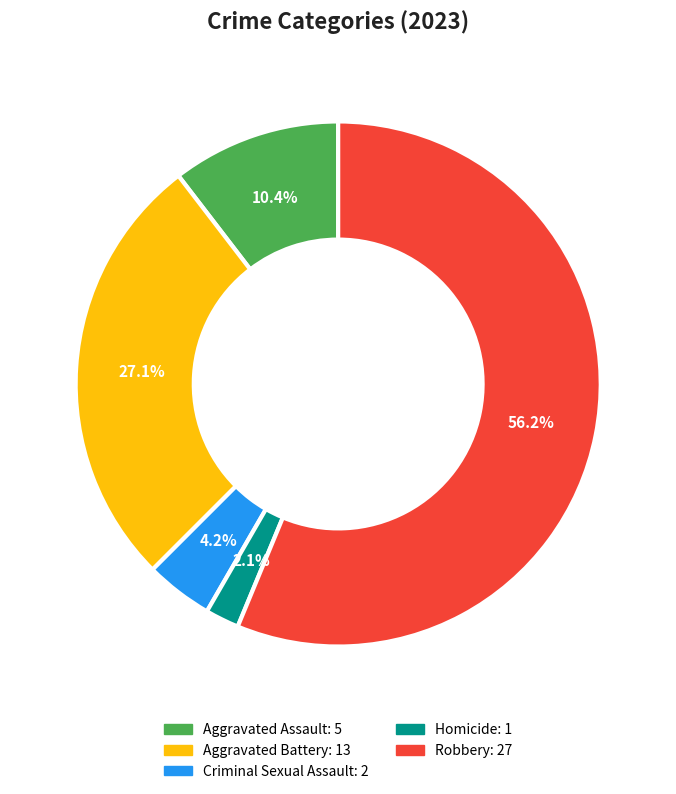

To the nearest percent, what is the combined percentage of Homicide and Aggravated Battery?

29%